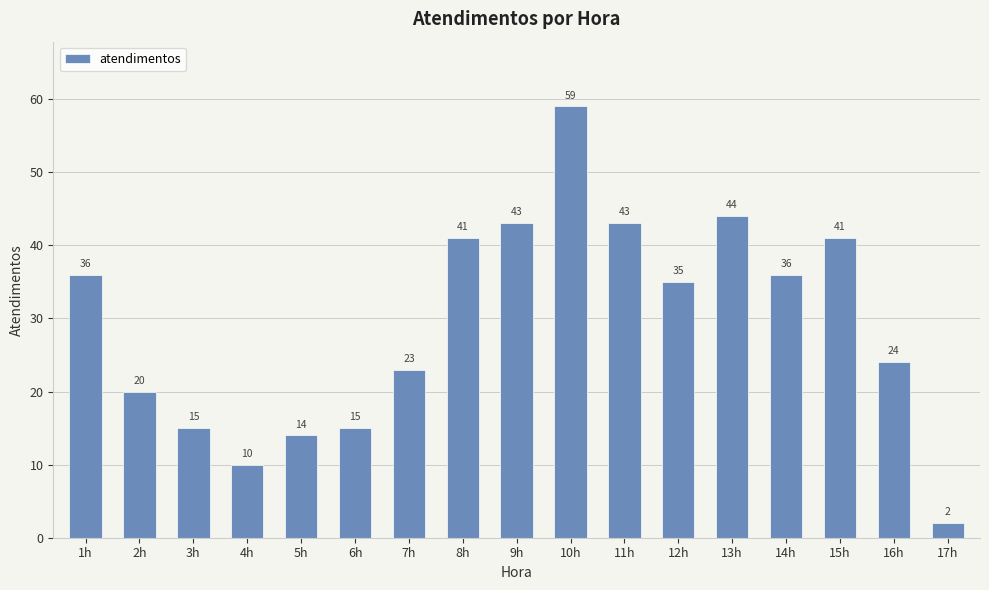

How many categories are shown in the chart?

17